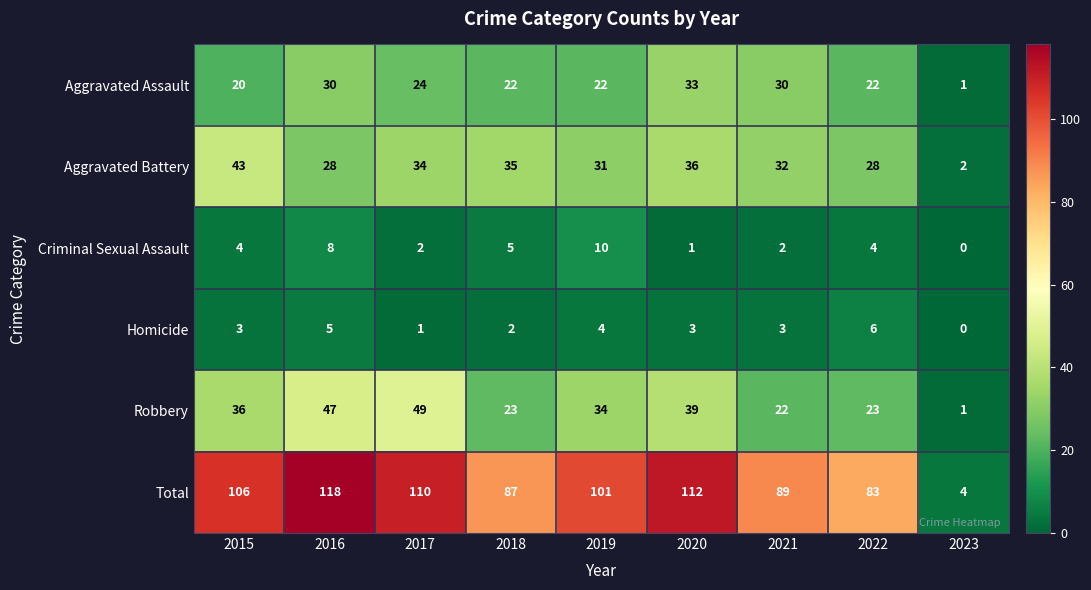

The Robbery series shows 49 at 2017. True or false?

True